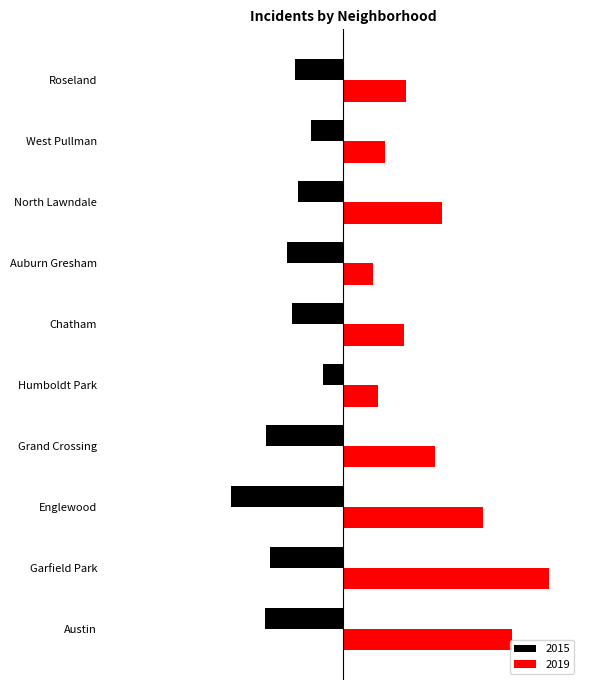

At which label does 2015 first exceed -51?

Humboldt Park